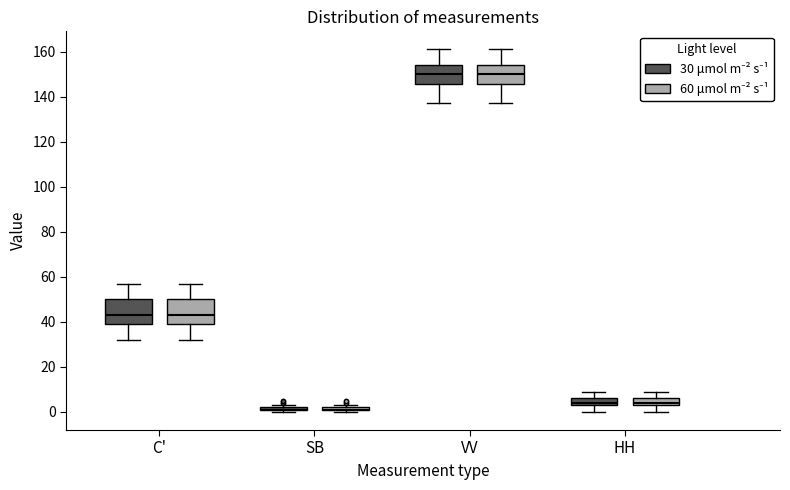

Reading left to right, read every box against the y-axis: the position of its median line, the range the box covers, and the ends of its whiskers. The values are not printed on the chart, so give them approximately, as read against the axis.

C' (30 μmol m⁻² s⁻¹): median 44, box 40 to 50, whiskers 32 to 58
C' (60 μmol m⁻² s⁻¹): median 44, box 40 to 50, whiskers 32 to 58
SB (30 μmol m⁻² s⁻¹): box collapsed to a line at 2, whiskers 0 to 4
SB (60 μmol m⁻² s⁻¹): box collapsed to a line at 2, whiskers 0 to 4
VV (30 μmol m⁻² s⁻¹): median 150, box 146 to 154, whiskers 138 to 162
VV (60 μmol m⁻² s⁻¹): median 150, box 146 to 154, whiskers 138 to 162
HH (30 μmol m⁻² s⁻¹): median 4 (just above the box's lower edge), box 4 to 6, whiskers 0 to 10
HH (60 μmol m⁻² s⁻¹): median 4 (just above the box's lower edge), box 4 to 6, whiskers 0 to 10